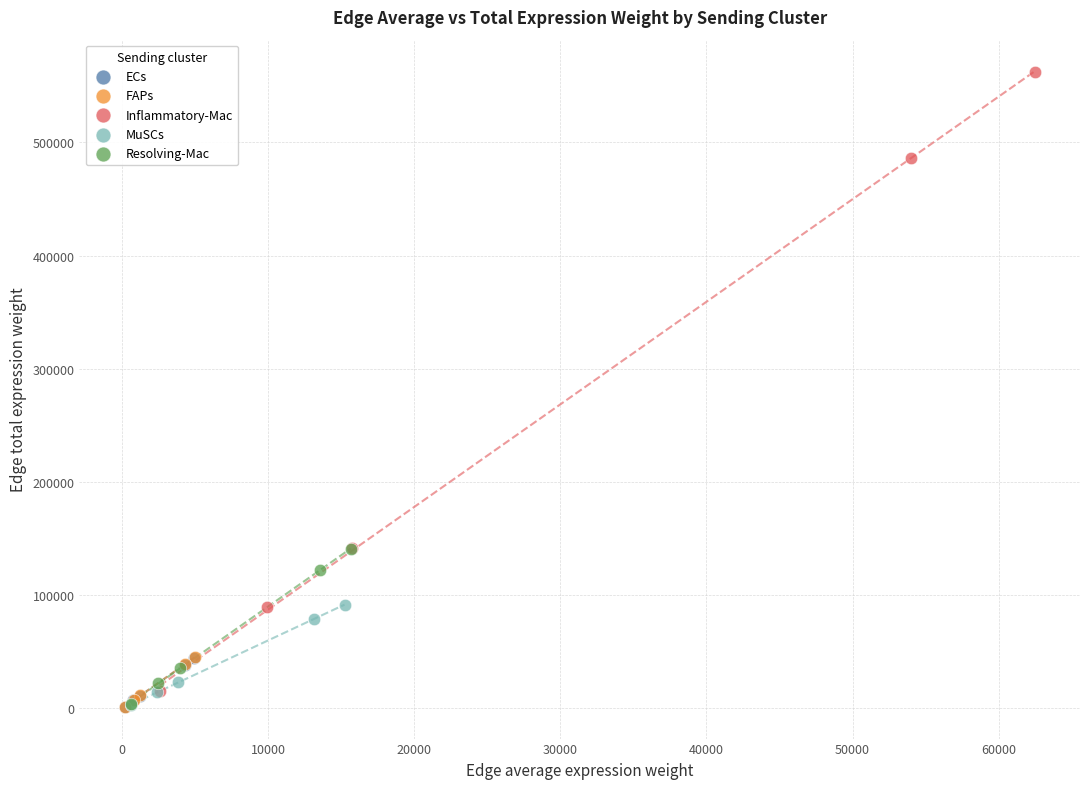

Which series has the largest Y range (max minus min)?

Inflammatory-Mac